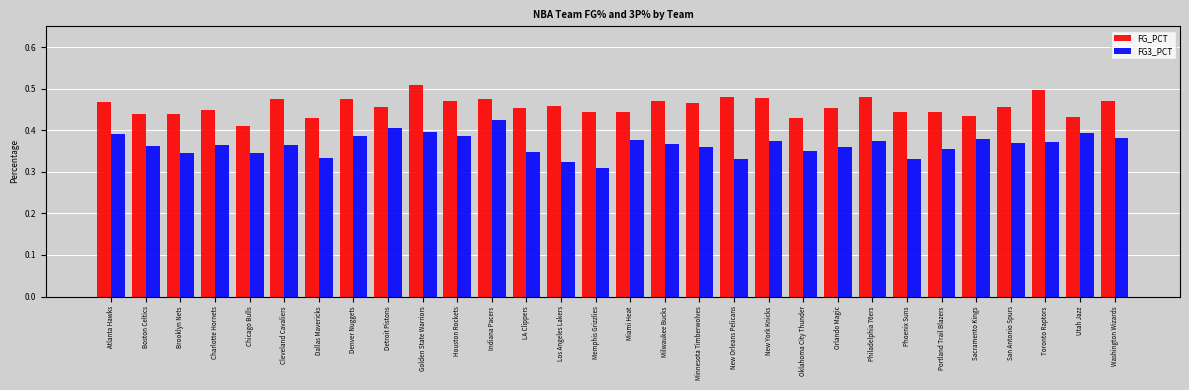

How many data points does each series have?

30